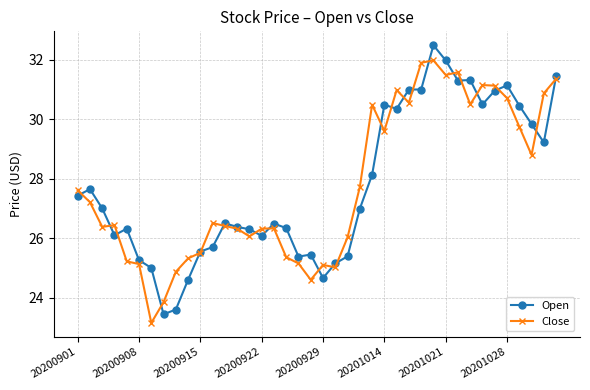

Which series has the largest range (max minus min)?

Open